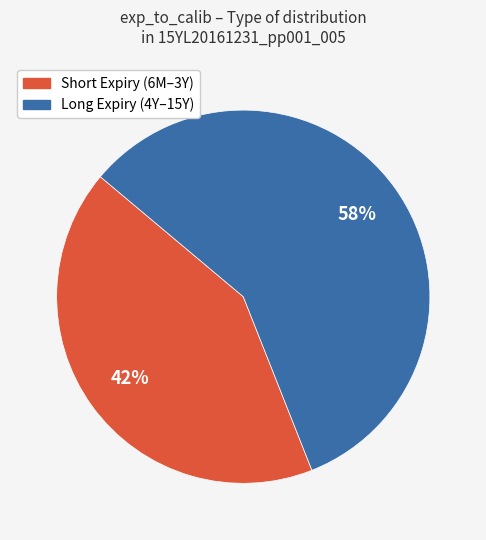

Is there a majority slice in this chart?

Yes